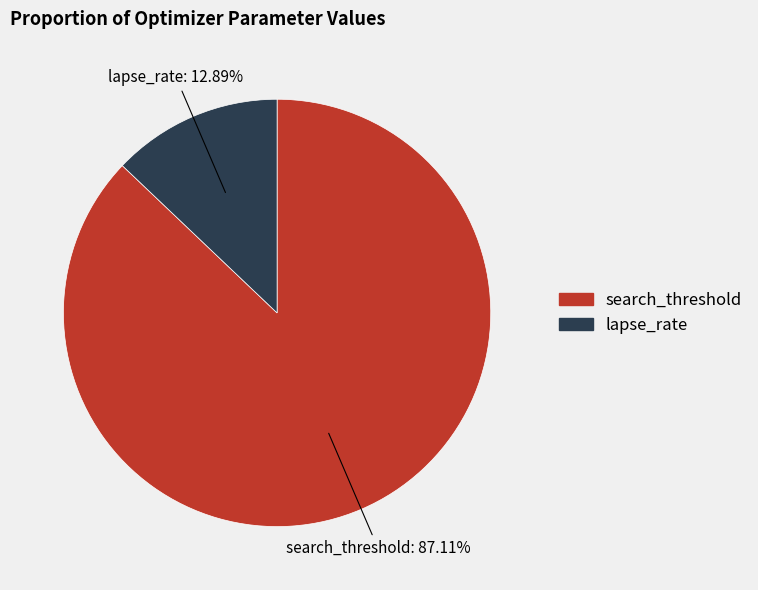

Between lapse_rate and search_threshold, which is larger?

search_threshold